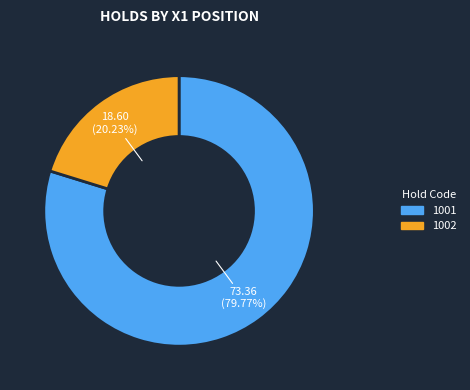

To the nearest percent, what is the difference between the 1001 and 1002 slice percentages?

60%